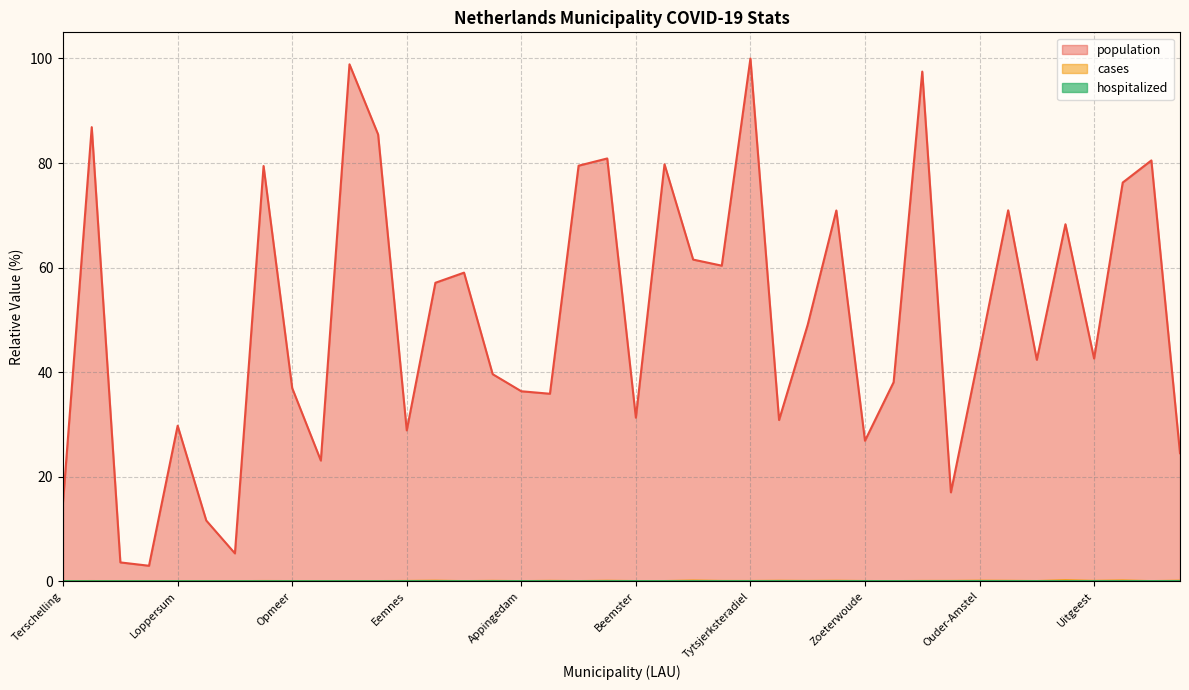

True or false: cases and population cross at least once.

False